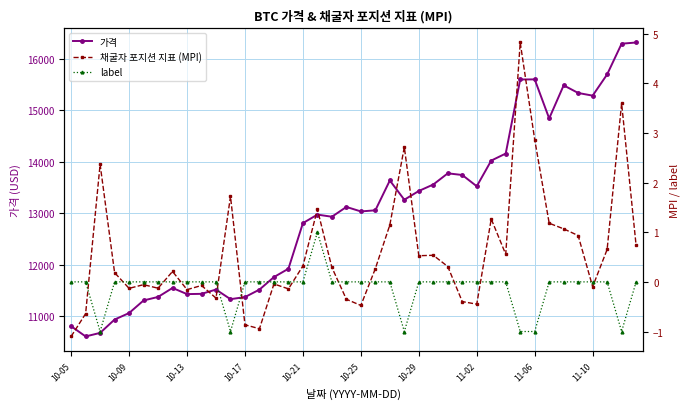

True or false: label and 가격 intersect in this chart.

False